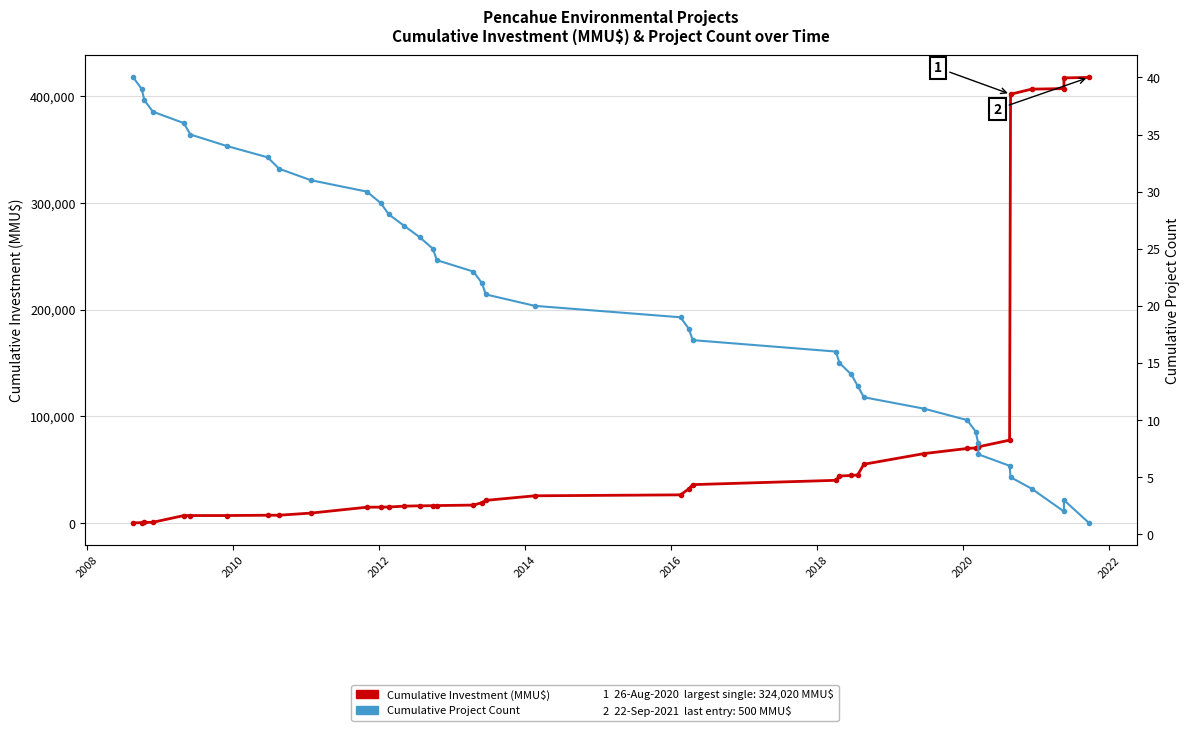

What is the label of the 34th point from the right?

2018